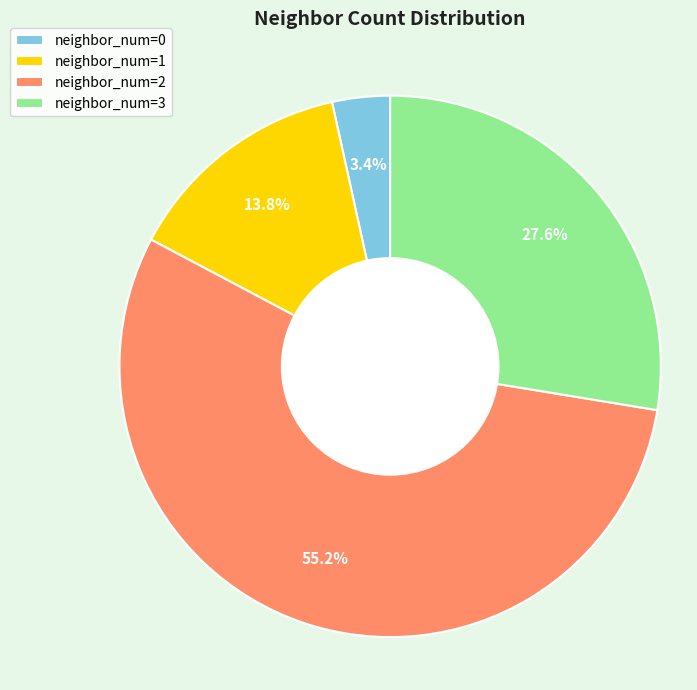

Rank the categories by value from highest to lowest.

neighbor_num=2, neighbor_num=3, neighbor_num=1, neighbor_num=0